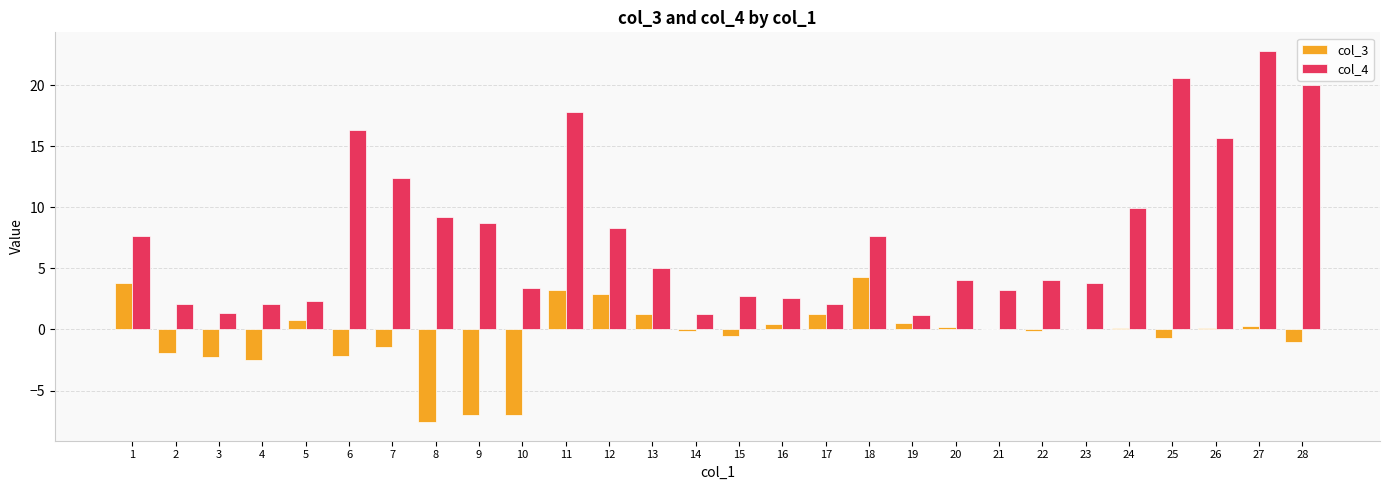

What is the total value across all series at 7?

11.0